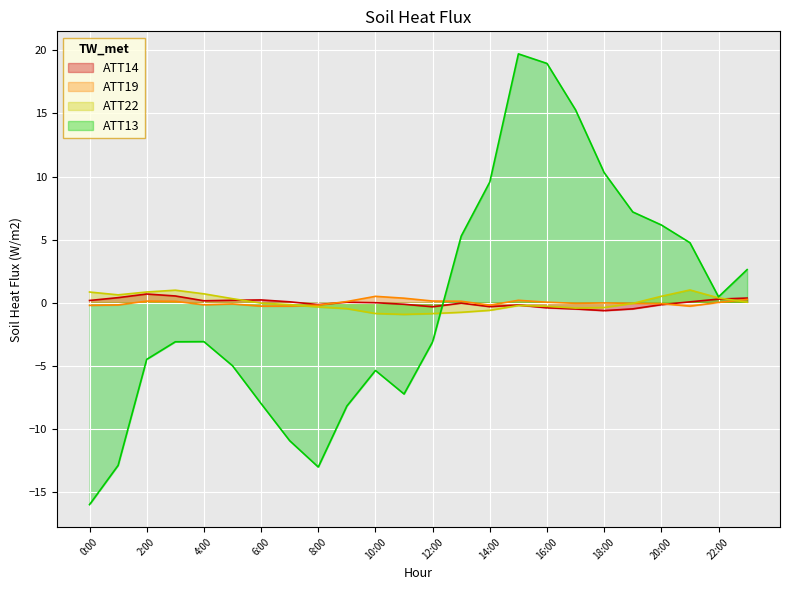

How many values in the ATT13 series are below -3?

13